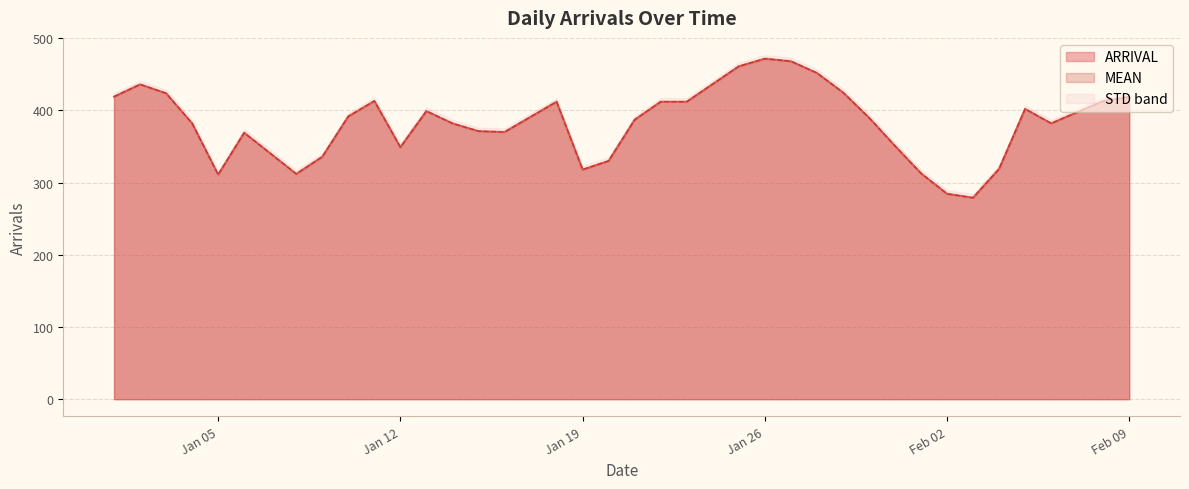

Which series has the largest range (max minus min)?

ARRIVAL